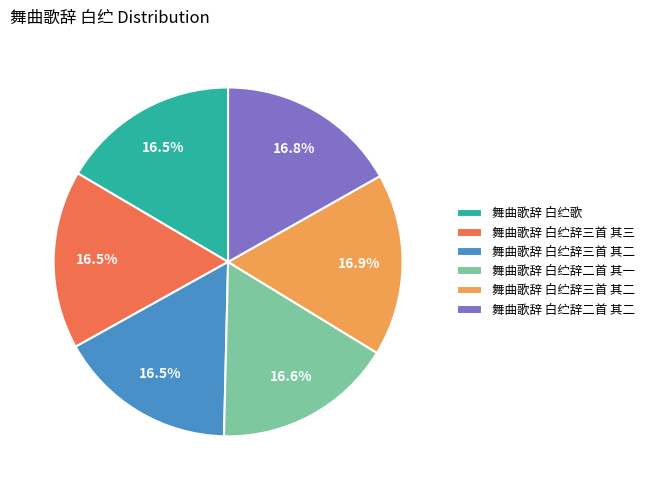

Does any single category account for the majority?

No